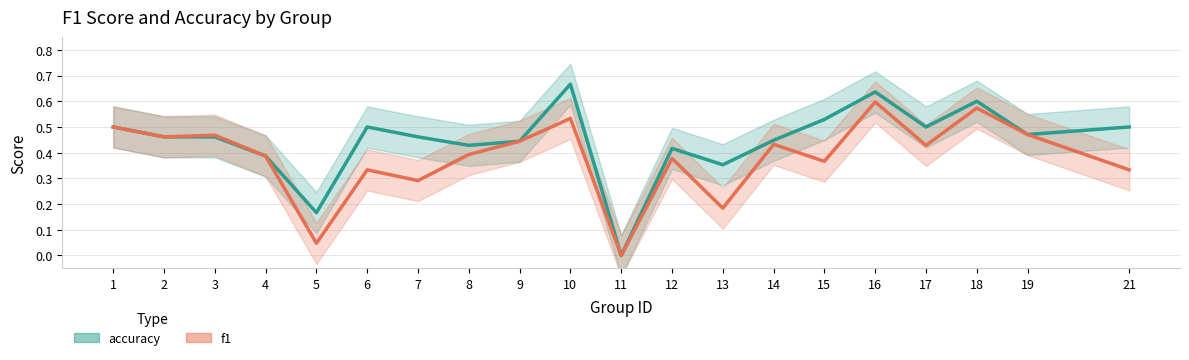

Where is the first local maximum for f1?

3